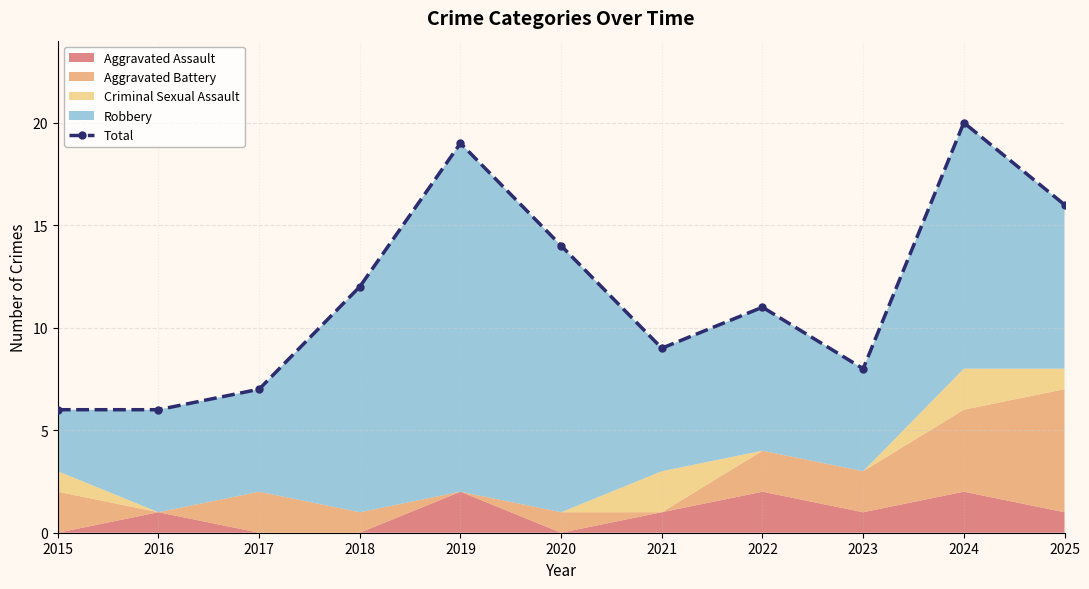

Reading left to right, what are all the values shown in this chart?

2015=6	2016=6	2017=7	2018=12	2019=19	2020=14	2021=9	2022=11	2023=8	2024=20	2025=16